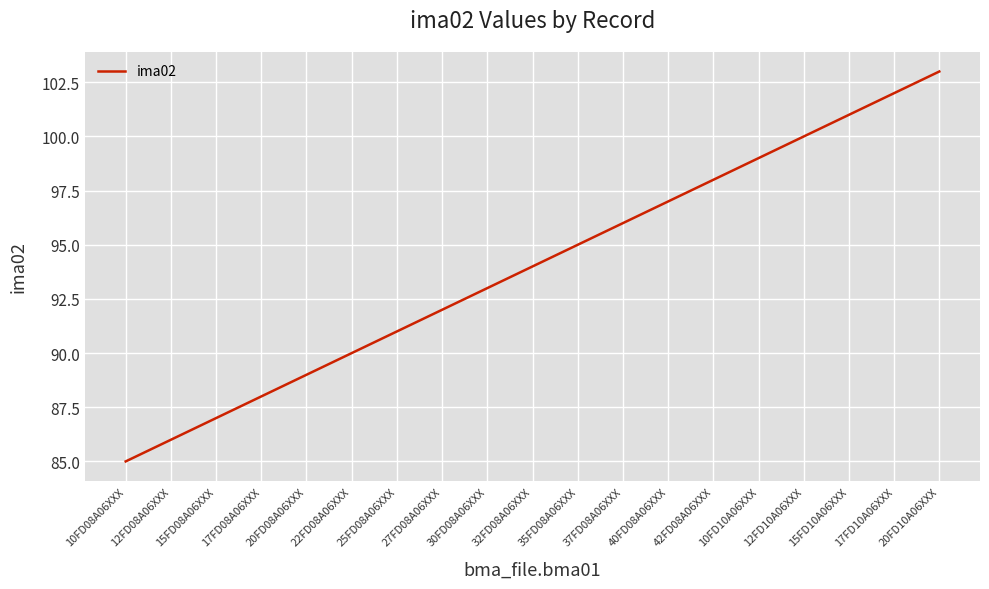

What is the sum of all values?

1786